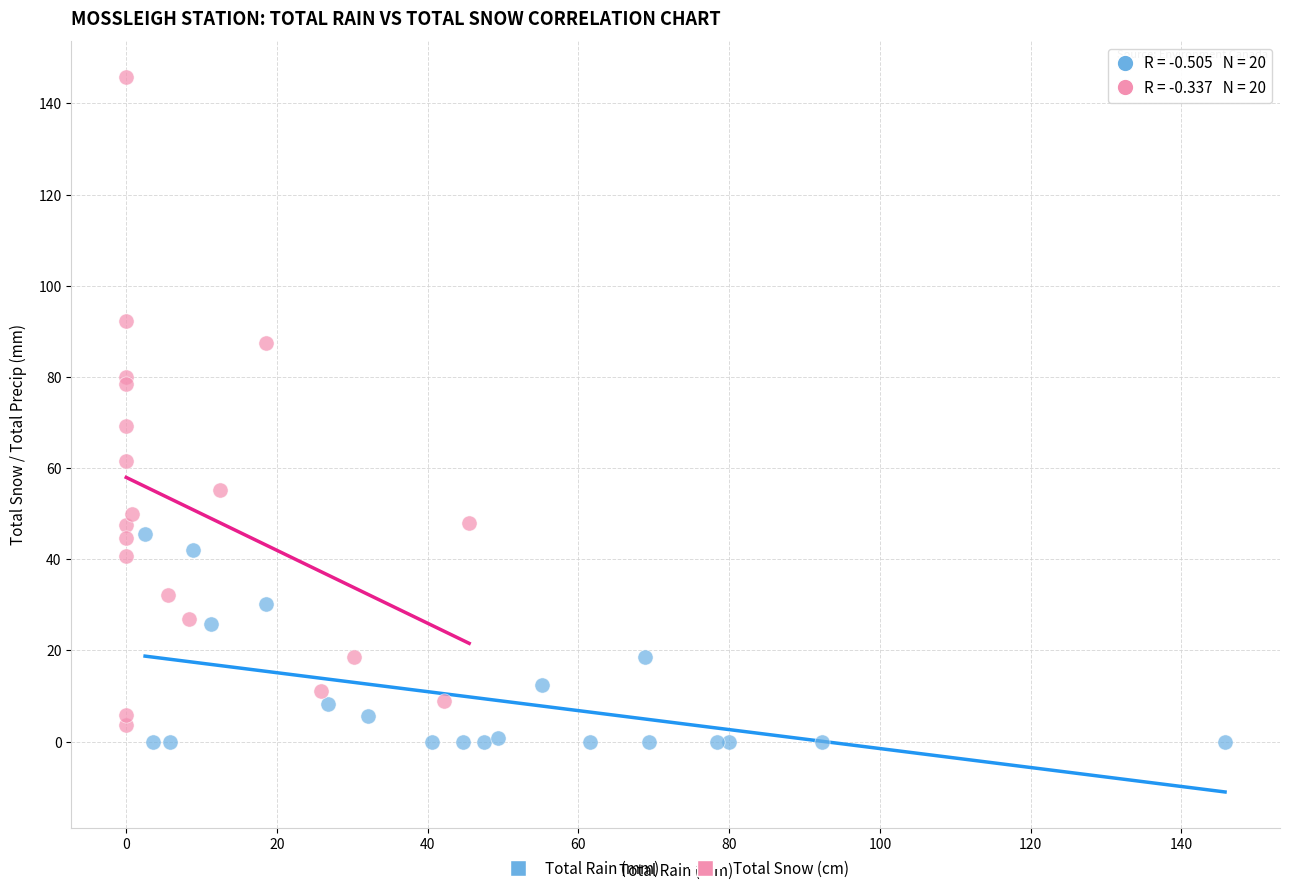

Which series contains the lowest Y value?

Total Rain (mm)